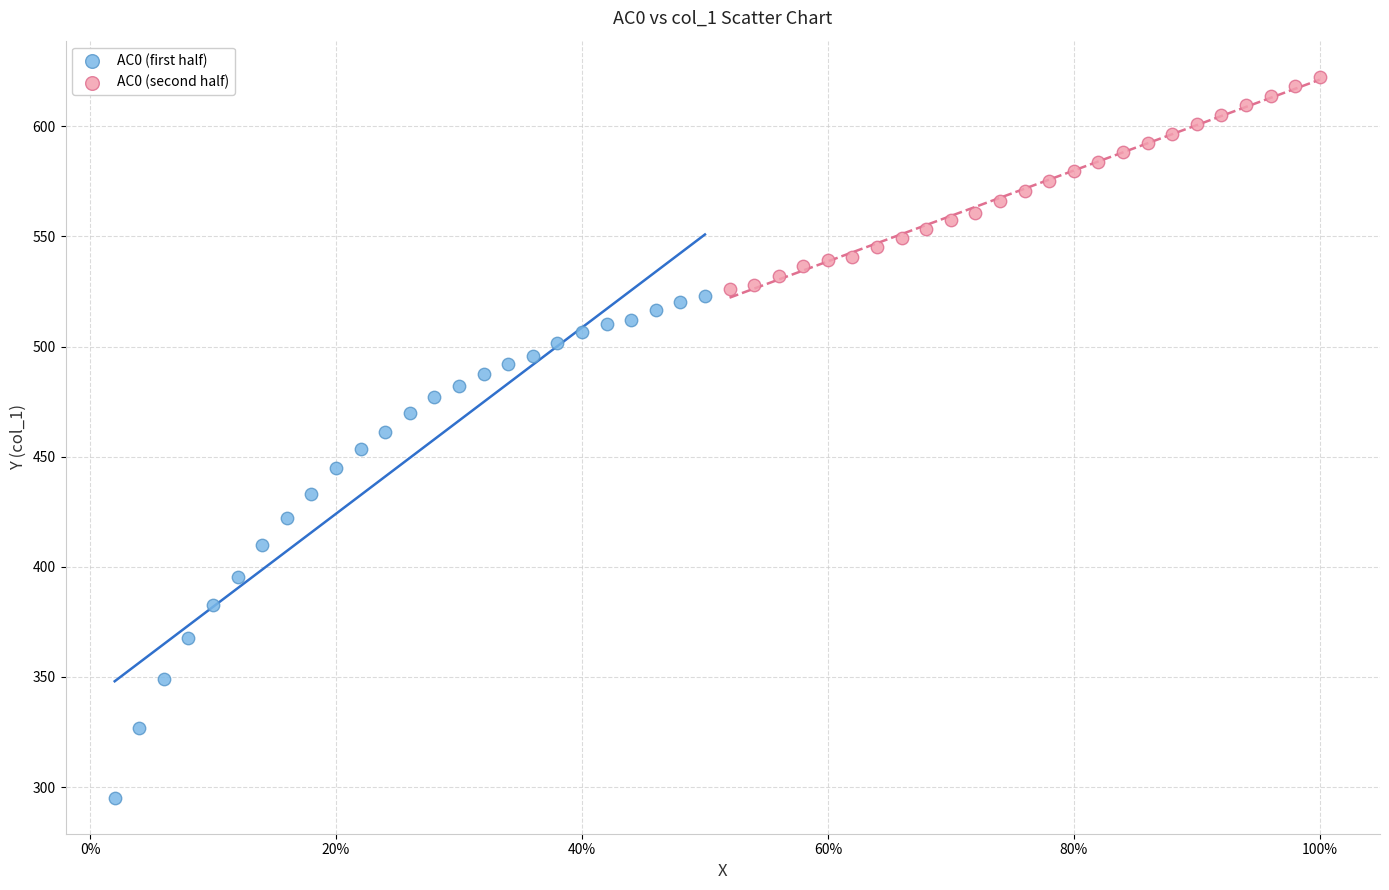

What are all the series names shown in the legend?

AC0 (first half), AC0 (second half)